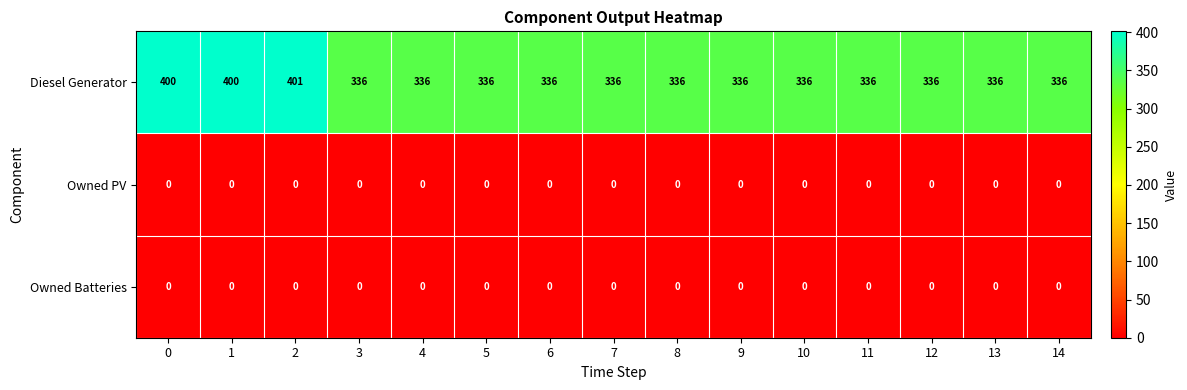

What is the maximum value shown in the chart?

401